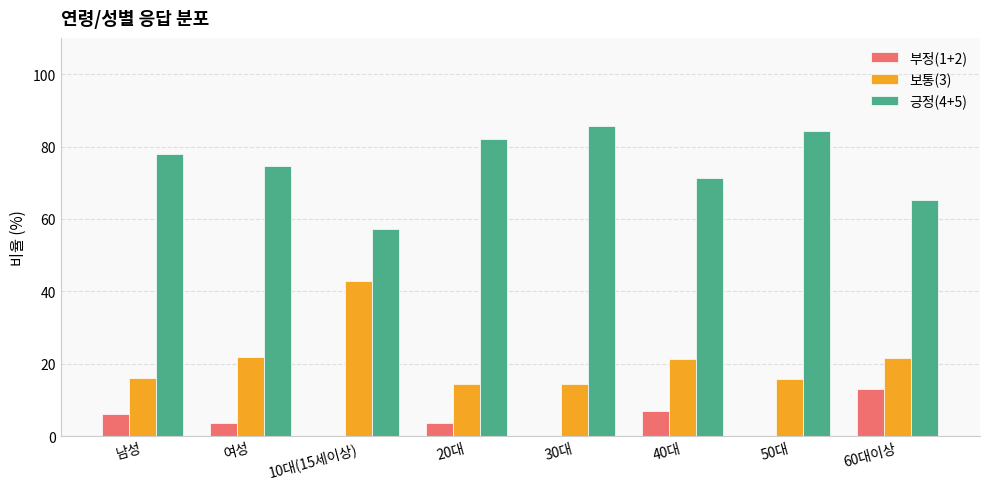

True or false: 부정(1+2) has a value of 0.0 at 50대.

True